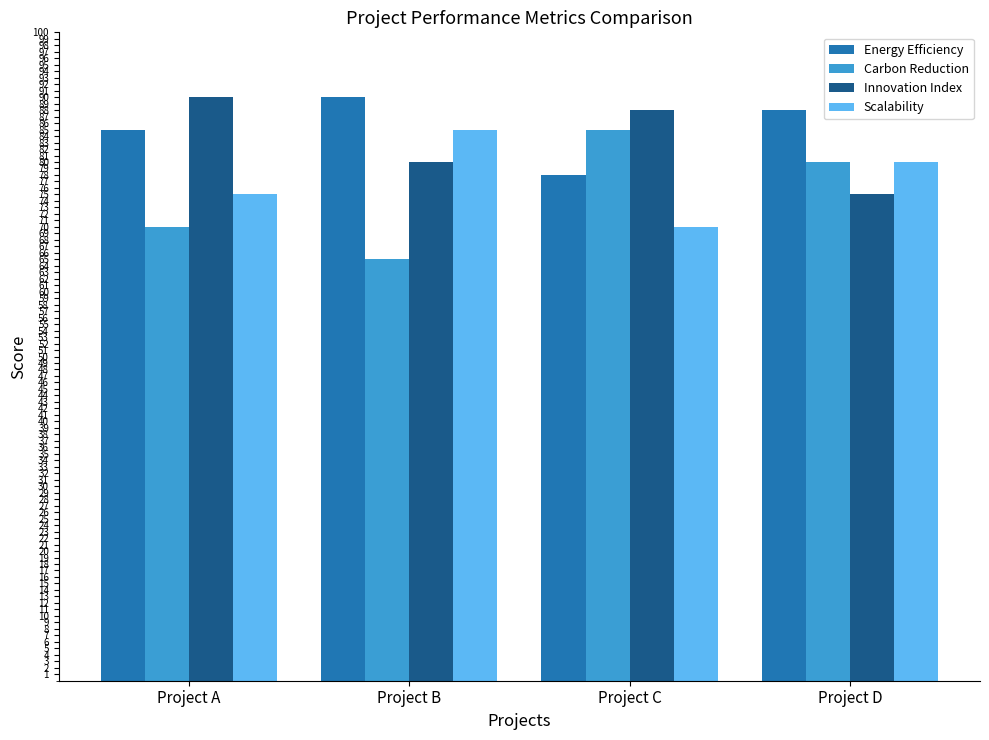

Reading right to left, extract all data points from this chart.

Energy Efficiency: Project D=88	Project C=78	Project B=90	Project A=85
Carbon Reduction: Project D=80	Project C=85	Project B=65	Project A=70
Innovation Index: Project D=75	Project C=88	Project B=80	Project A=90
Scalability: Project D=80	Project C=70	Project B=85	Project A=75